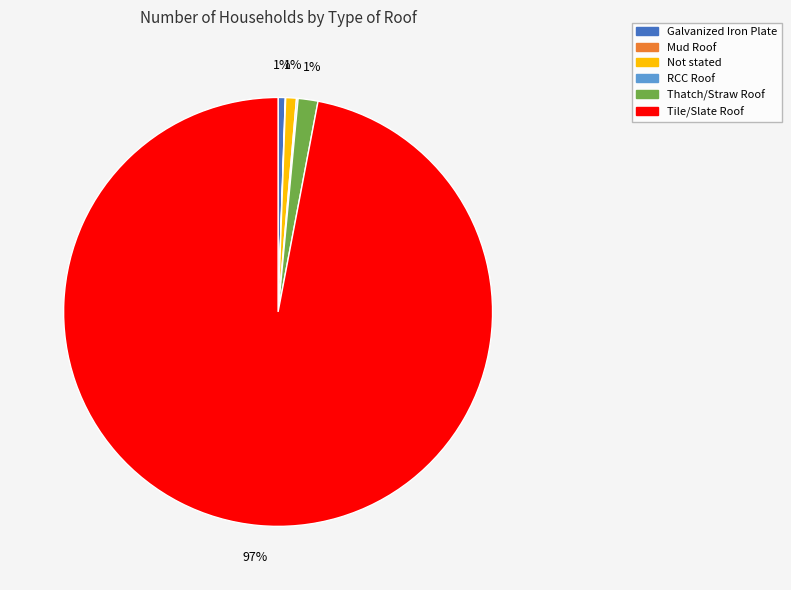

To the nearest percent, what percentage of the pie is Tile/Slate Roof?

97%